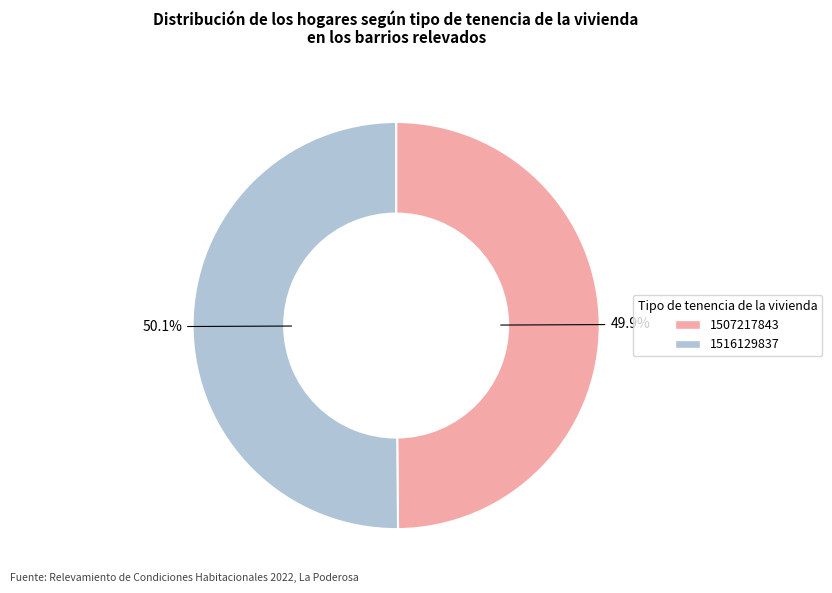

Does any single category account for the majority?

Yes